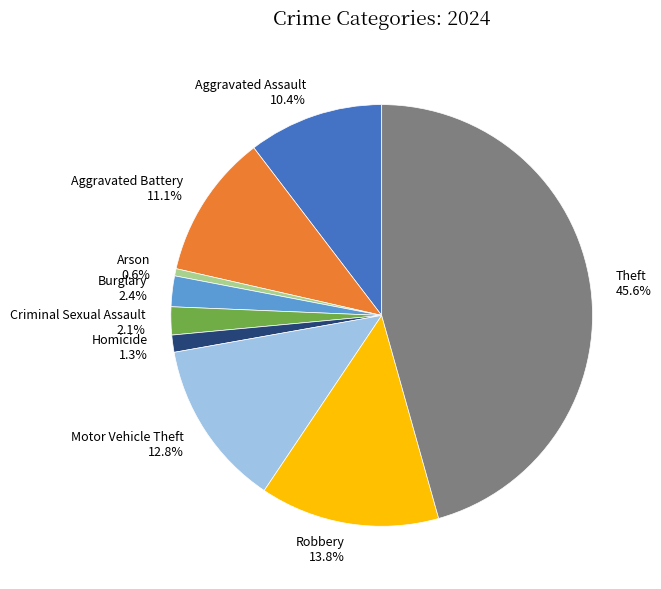

What is the smallest slice in the pie chart?

Arson